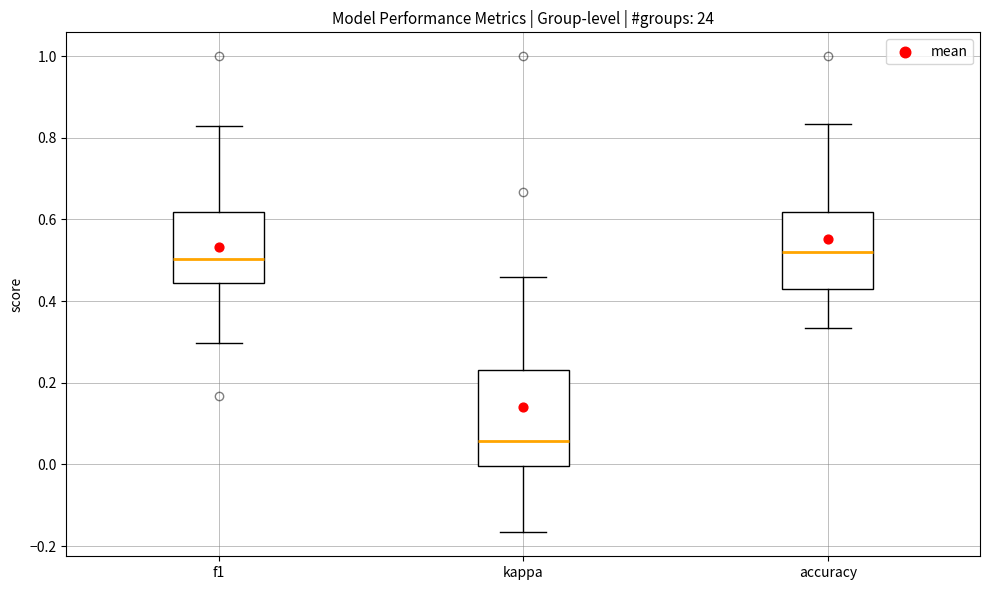

Reading left to right, read every box against the y-axis: the position of its median line, the range the box covers, and the ends of its whiskers. The values are not printed on the chart, so give them approximately, as read against the axis.

f1: median 0.50, box 0.44 to 0.62, whiskers 0.30 to 0.82
kappa: median 0.06, box 0.00 to 0.24, whiskers -0.16 to 0.46
accuracy: median 0.52, box 0.42 to 0.62, whiskers 0.34 to 0.84